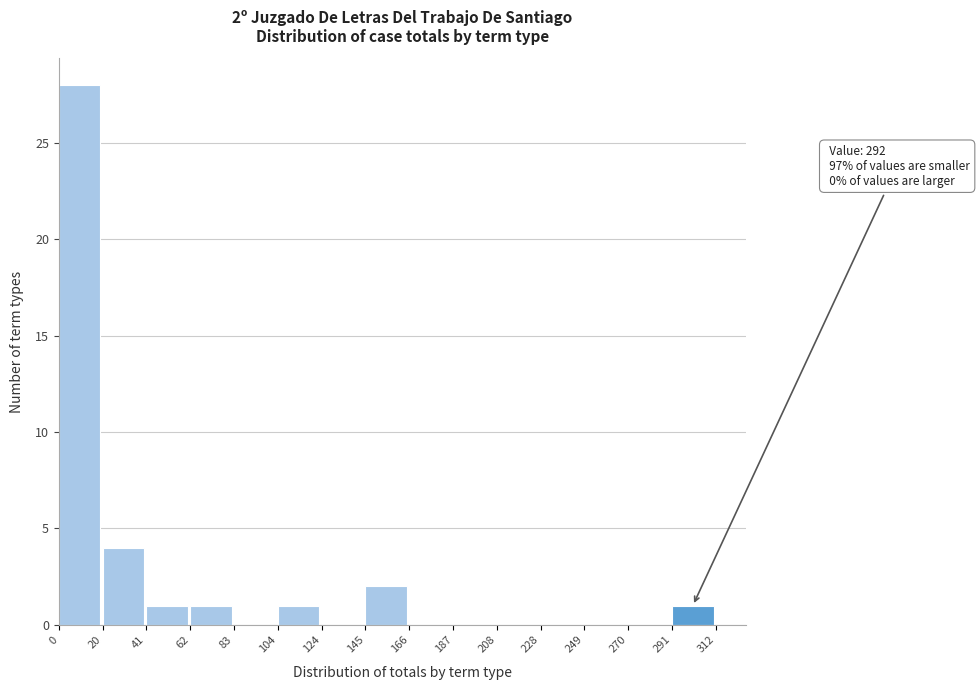

Which range on the x-axis has the tallest bar?

0 to 20